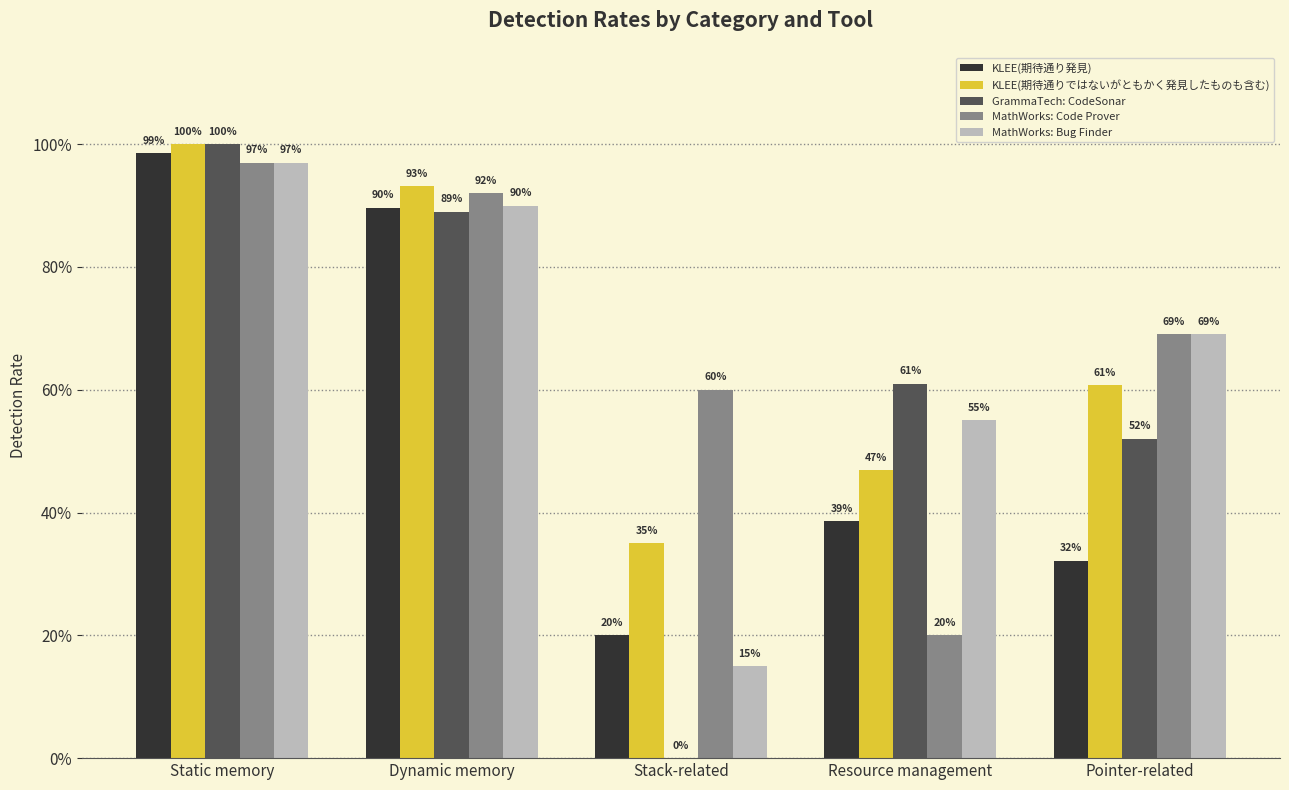

Does the chart contain stacked bars?

No